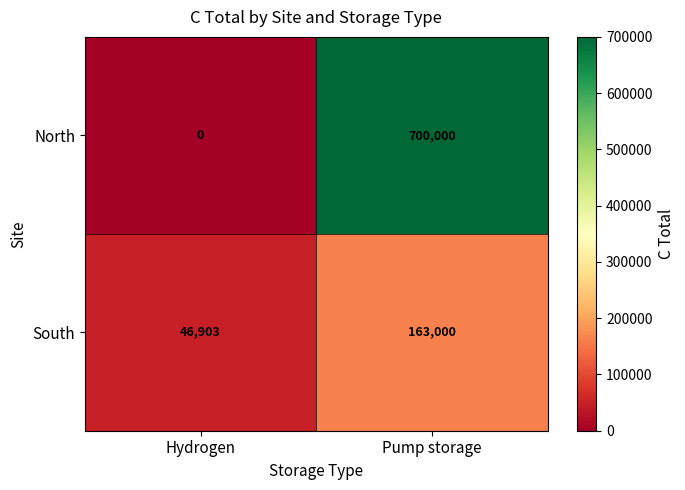

Reading left to right, transcribe all the data shown in this chart.

North: Hydrogen=0	Pump storage=700000
South: Hydrogen=46903	Pump storage=163000